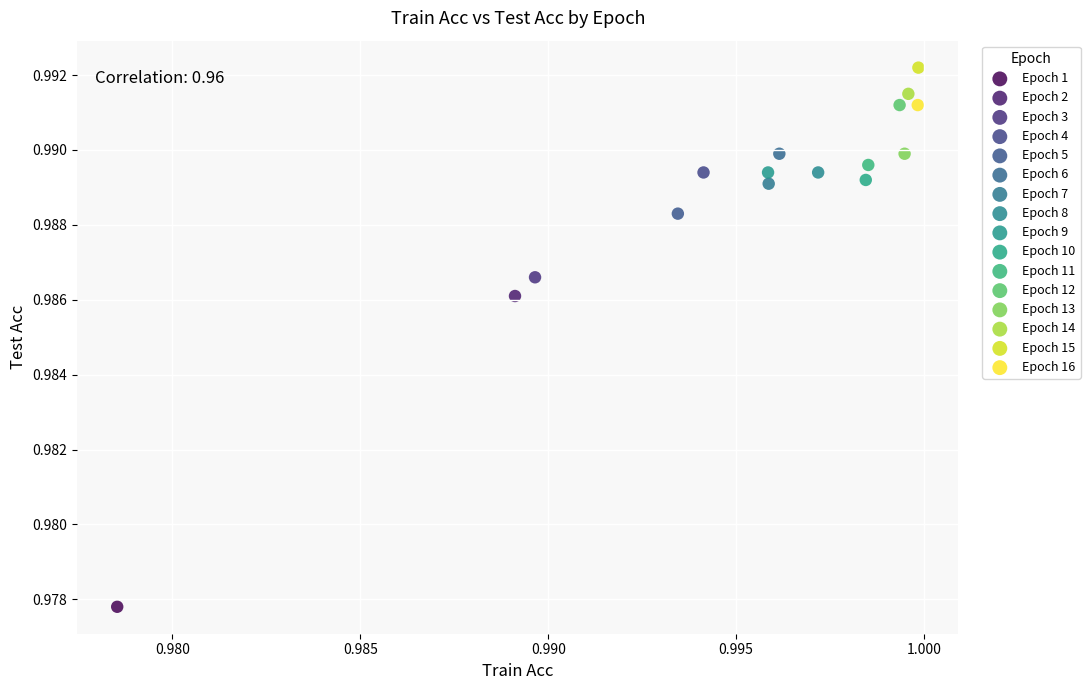

Which series contains the lowest Y value?

Epoch 1